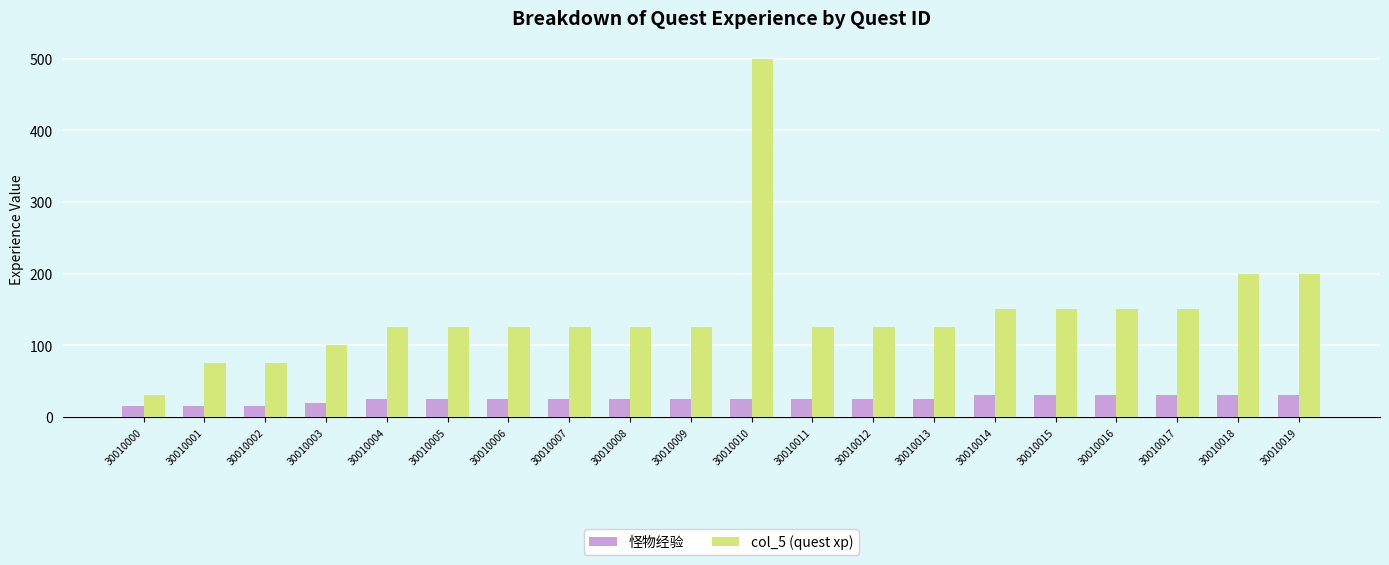

Count the 怪物经验 values in the range 25 to 30.

16